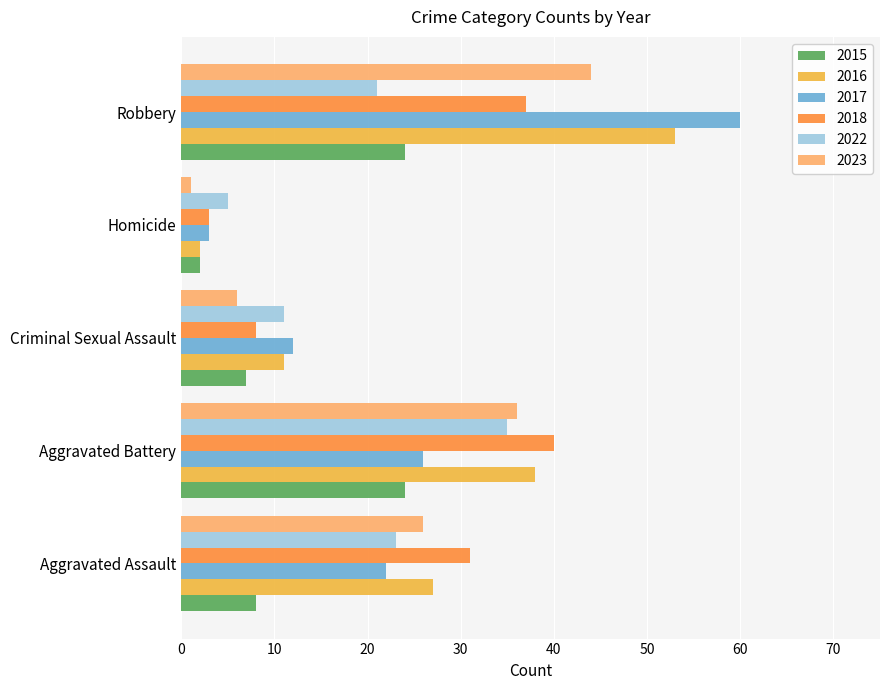

At how many categories does at least one series exceed 43?

1